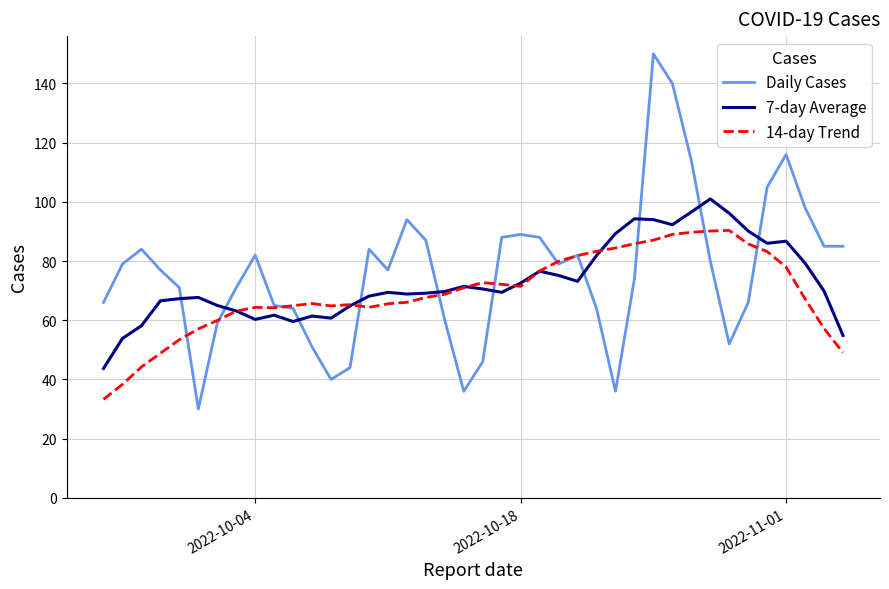

List the series in order of their overall mean, lowest first.

14-day Trend, 7-day Average, Daily Cases